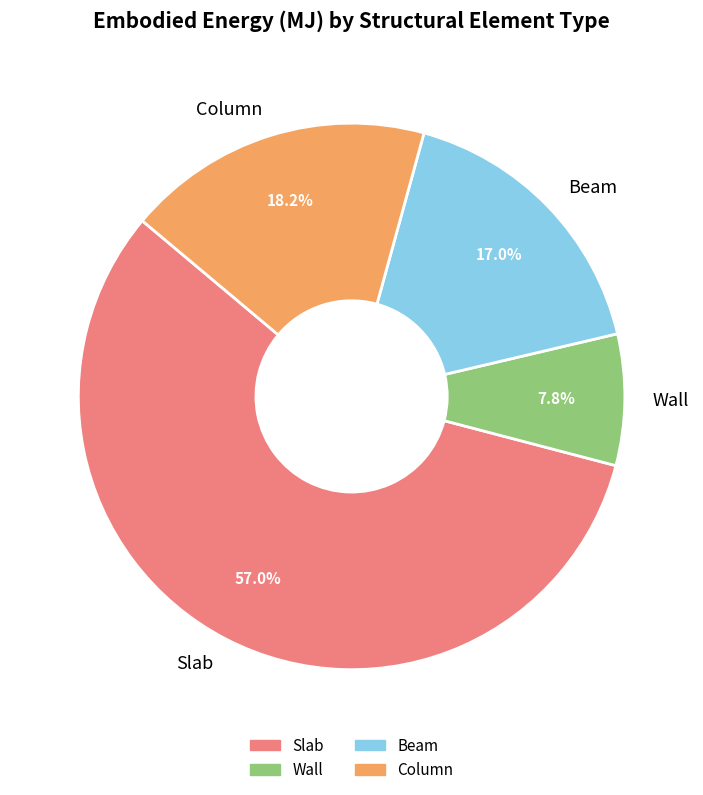

To the nearest percent, what is the combined percentage of Wall and Beam?

25%